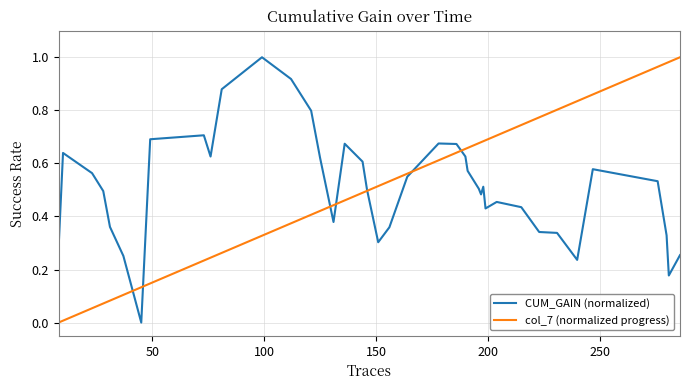

How many lines are shown in the chart?

2